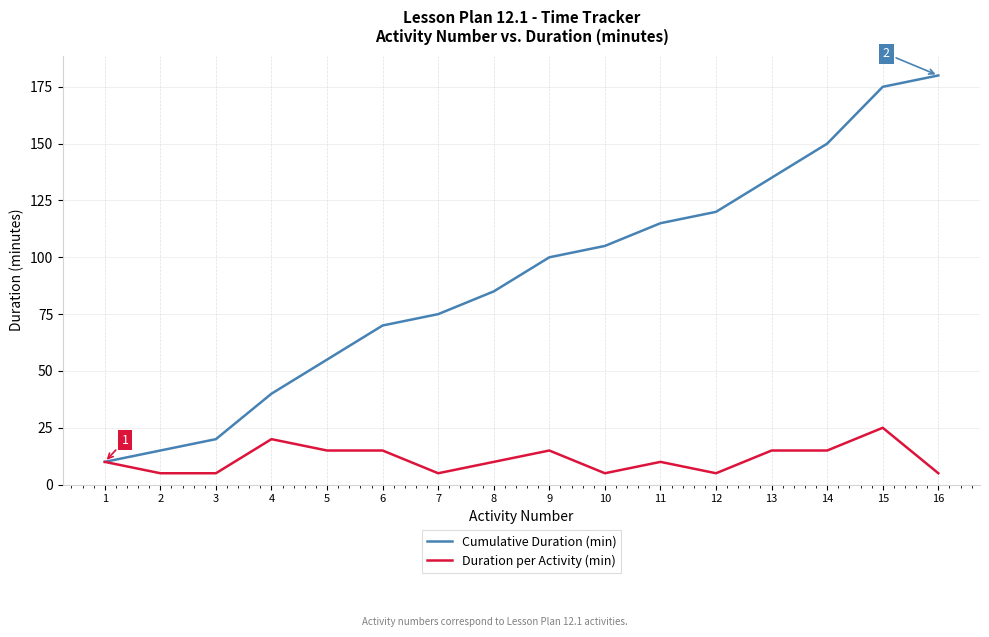

Rank the categories by Cumulative Duration (min) value from highest to lowest.

16, 15, 14, 13, 12, 11, 10, 9, 8, 7, 6, 5, 4, 3, 2, 1